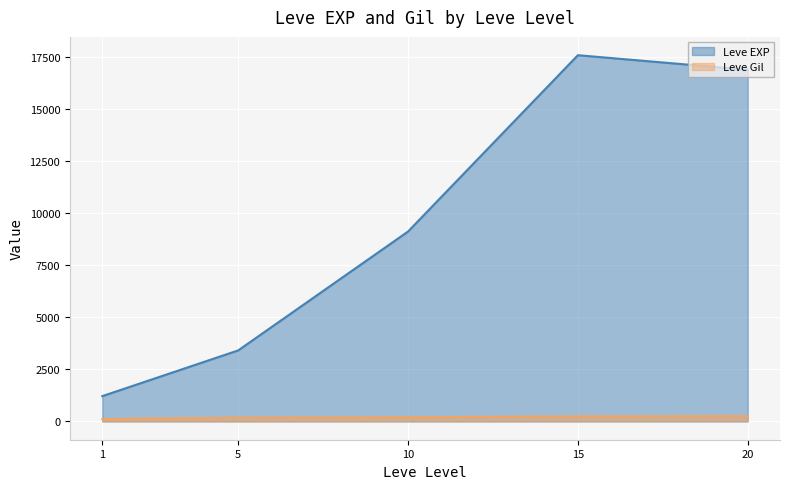

What is the average value of the Leve EXP series?

9631